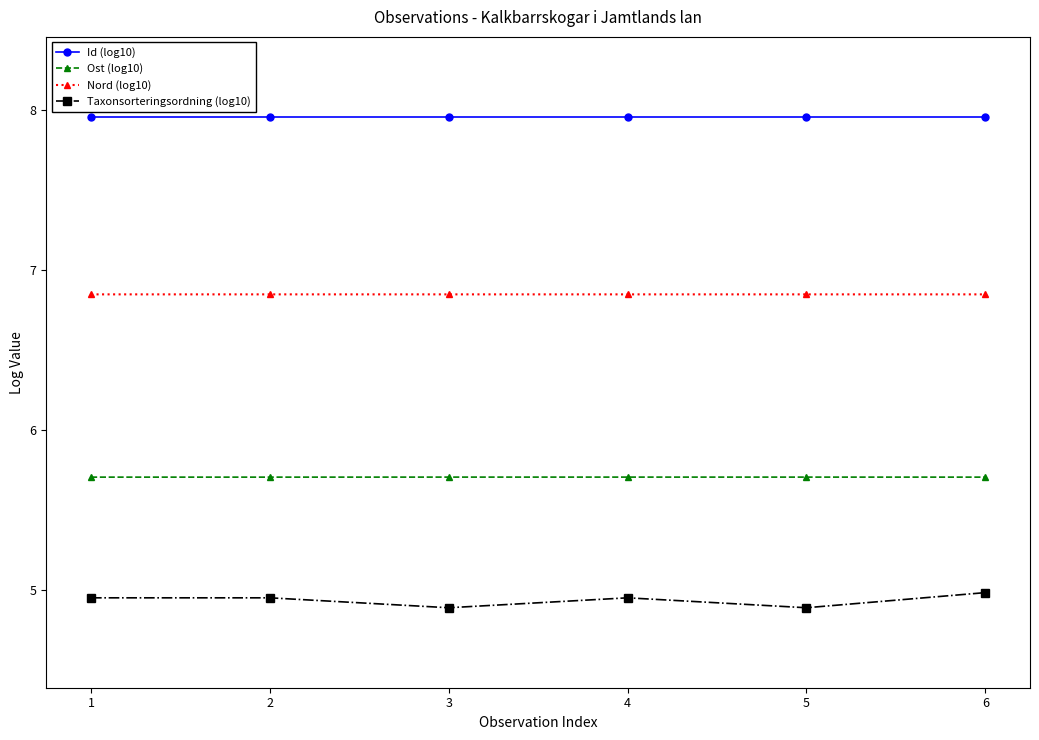

What is the sum of the Nord (log10) values at 2 and 4?

13.7